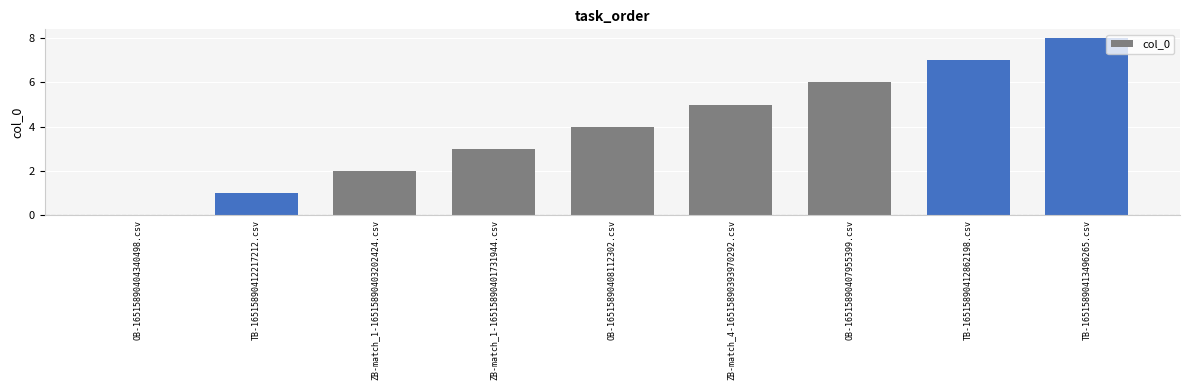

How many values are above zero?

8